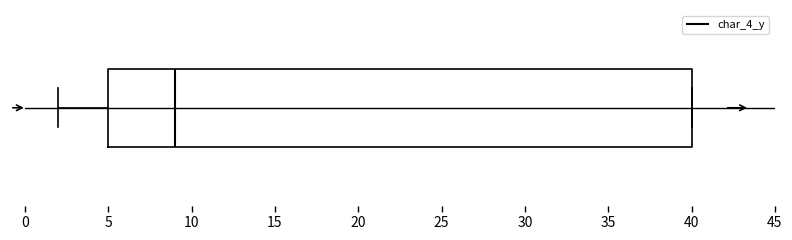

Read this box plot against the x-axis: the position of the median line, the range covered by the box, and the ends of both whiskers. The values are not printed on the chart, so give them approximately, as read against the axis.

median 9, box 5 to 40, whiskers 2 to 40